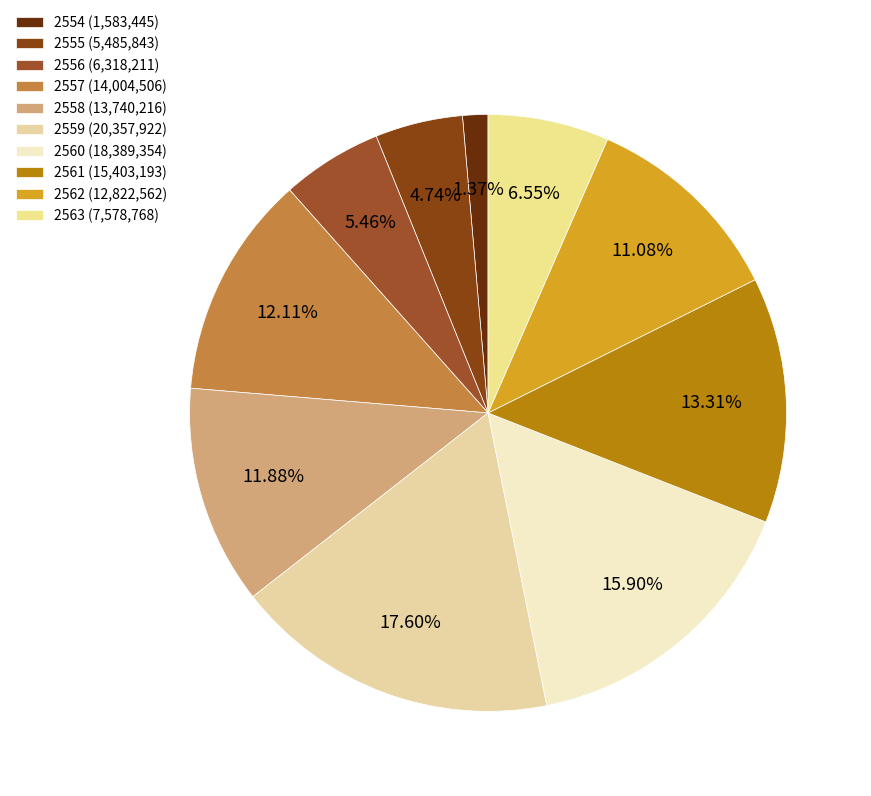

The 2562 slice represents 11% of the pie. True or false?

True